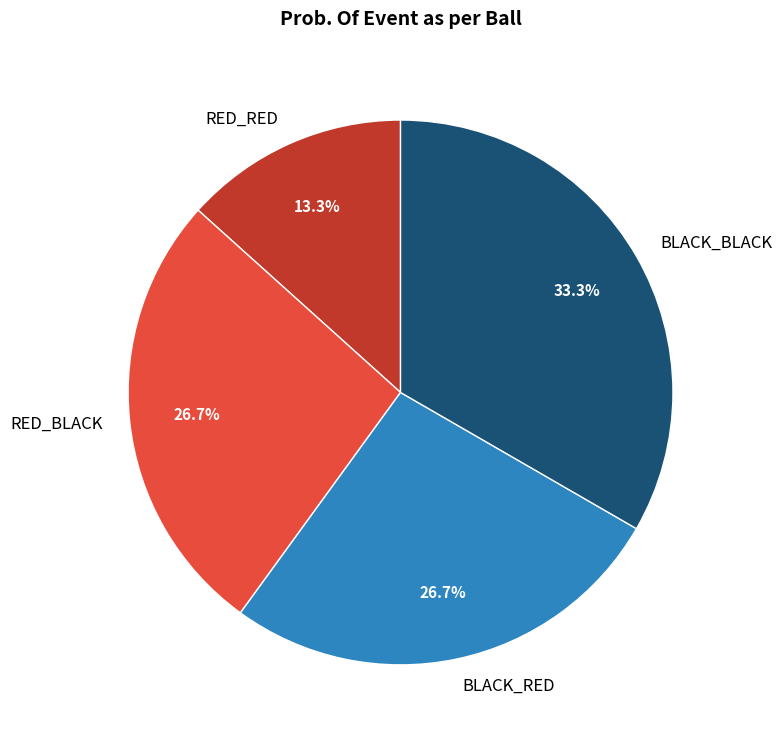

Which slice is the largest?

BLACK_BLACK